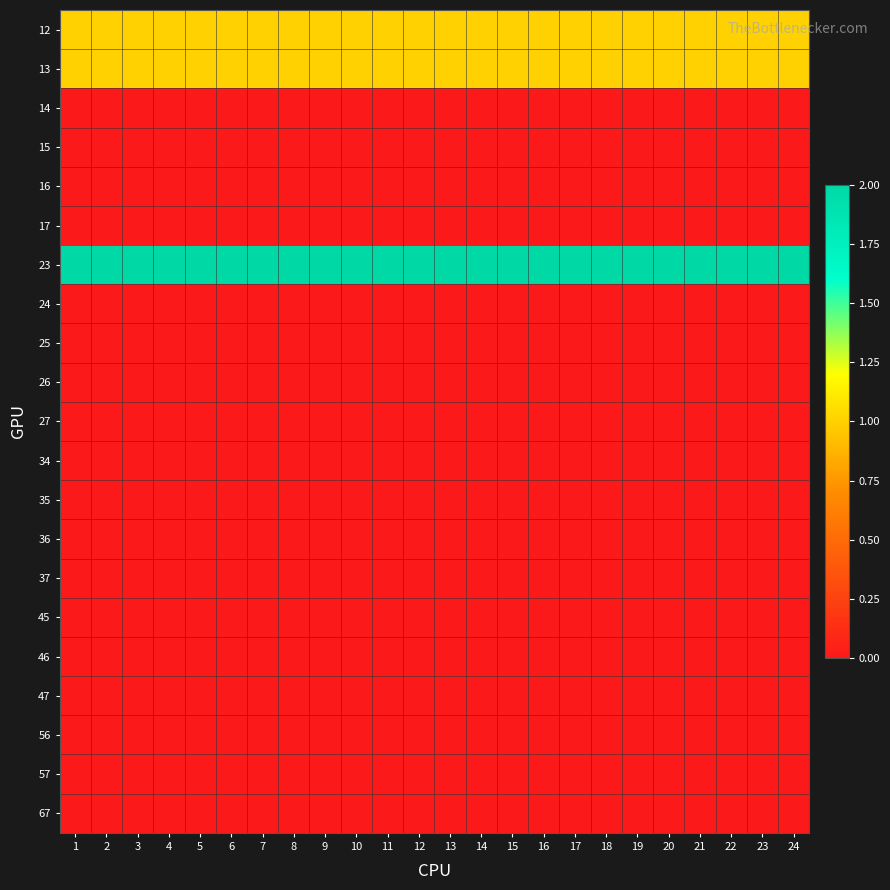

Rank the series by their maximum value, from highest to lowest.

23, 12, 13, 14, 15, 16, 17, 24, 25, 26, 27, 34, 35, 36, 37, 45, 46, 47, 56, 57, 67